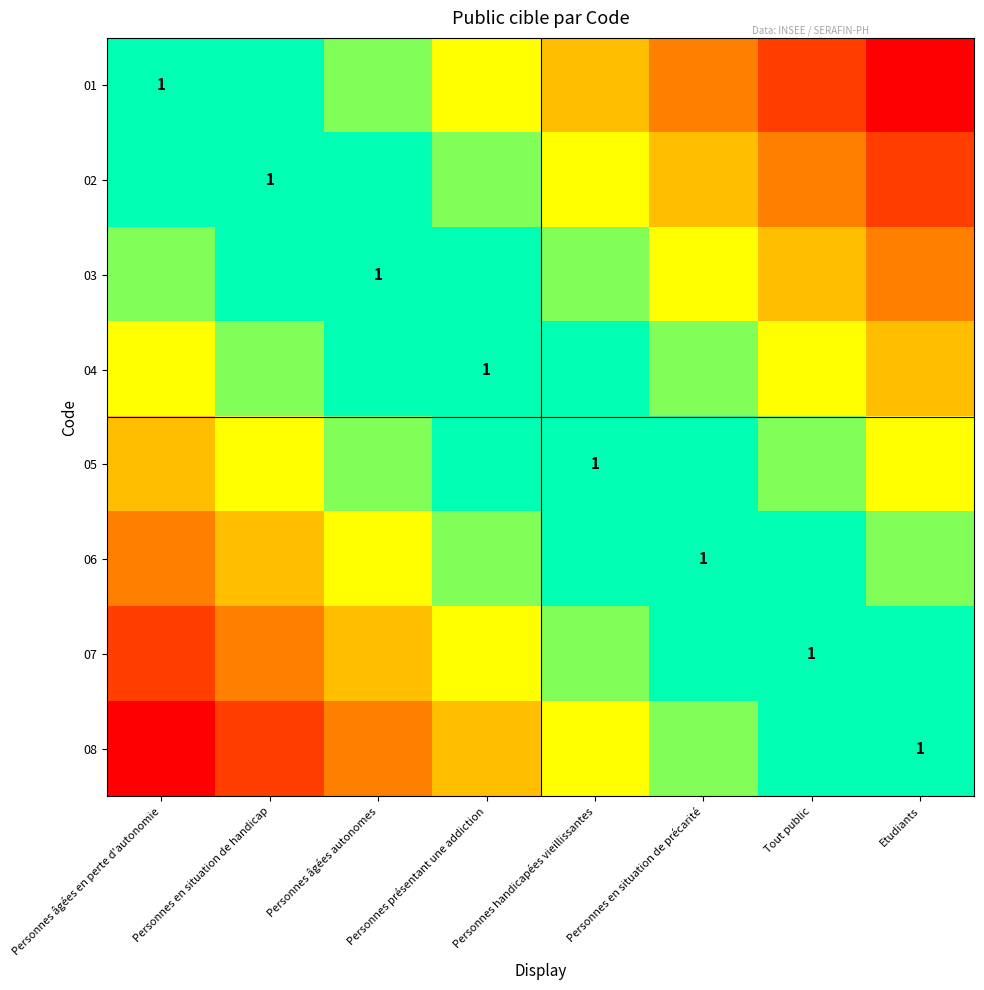

Which series has the largest total across all categories?

01